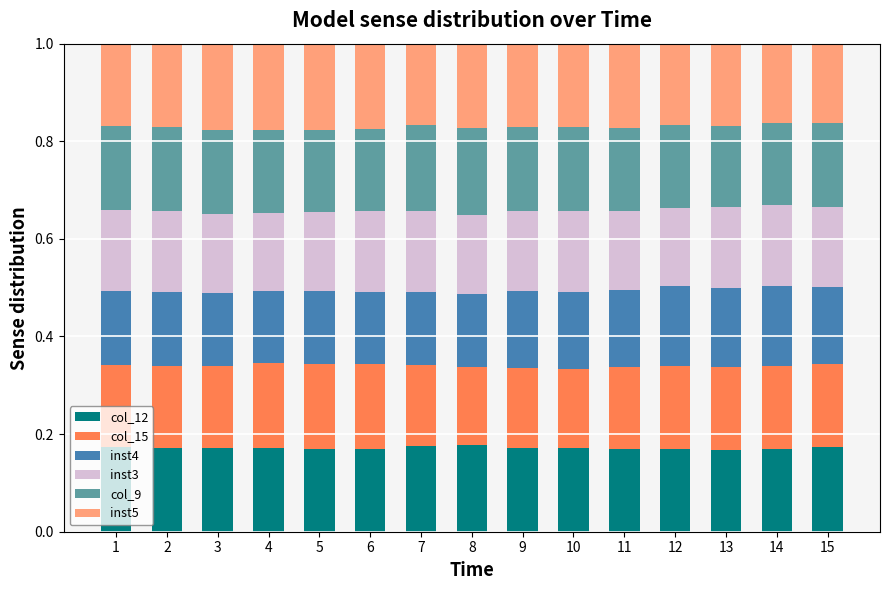

What is the total value across all series at 2?

1.0